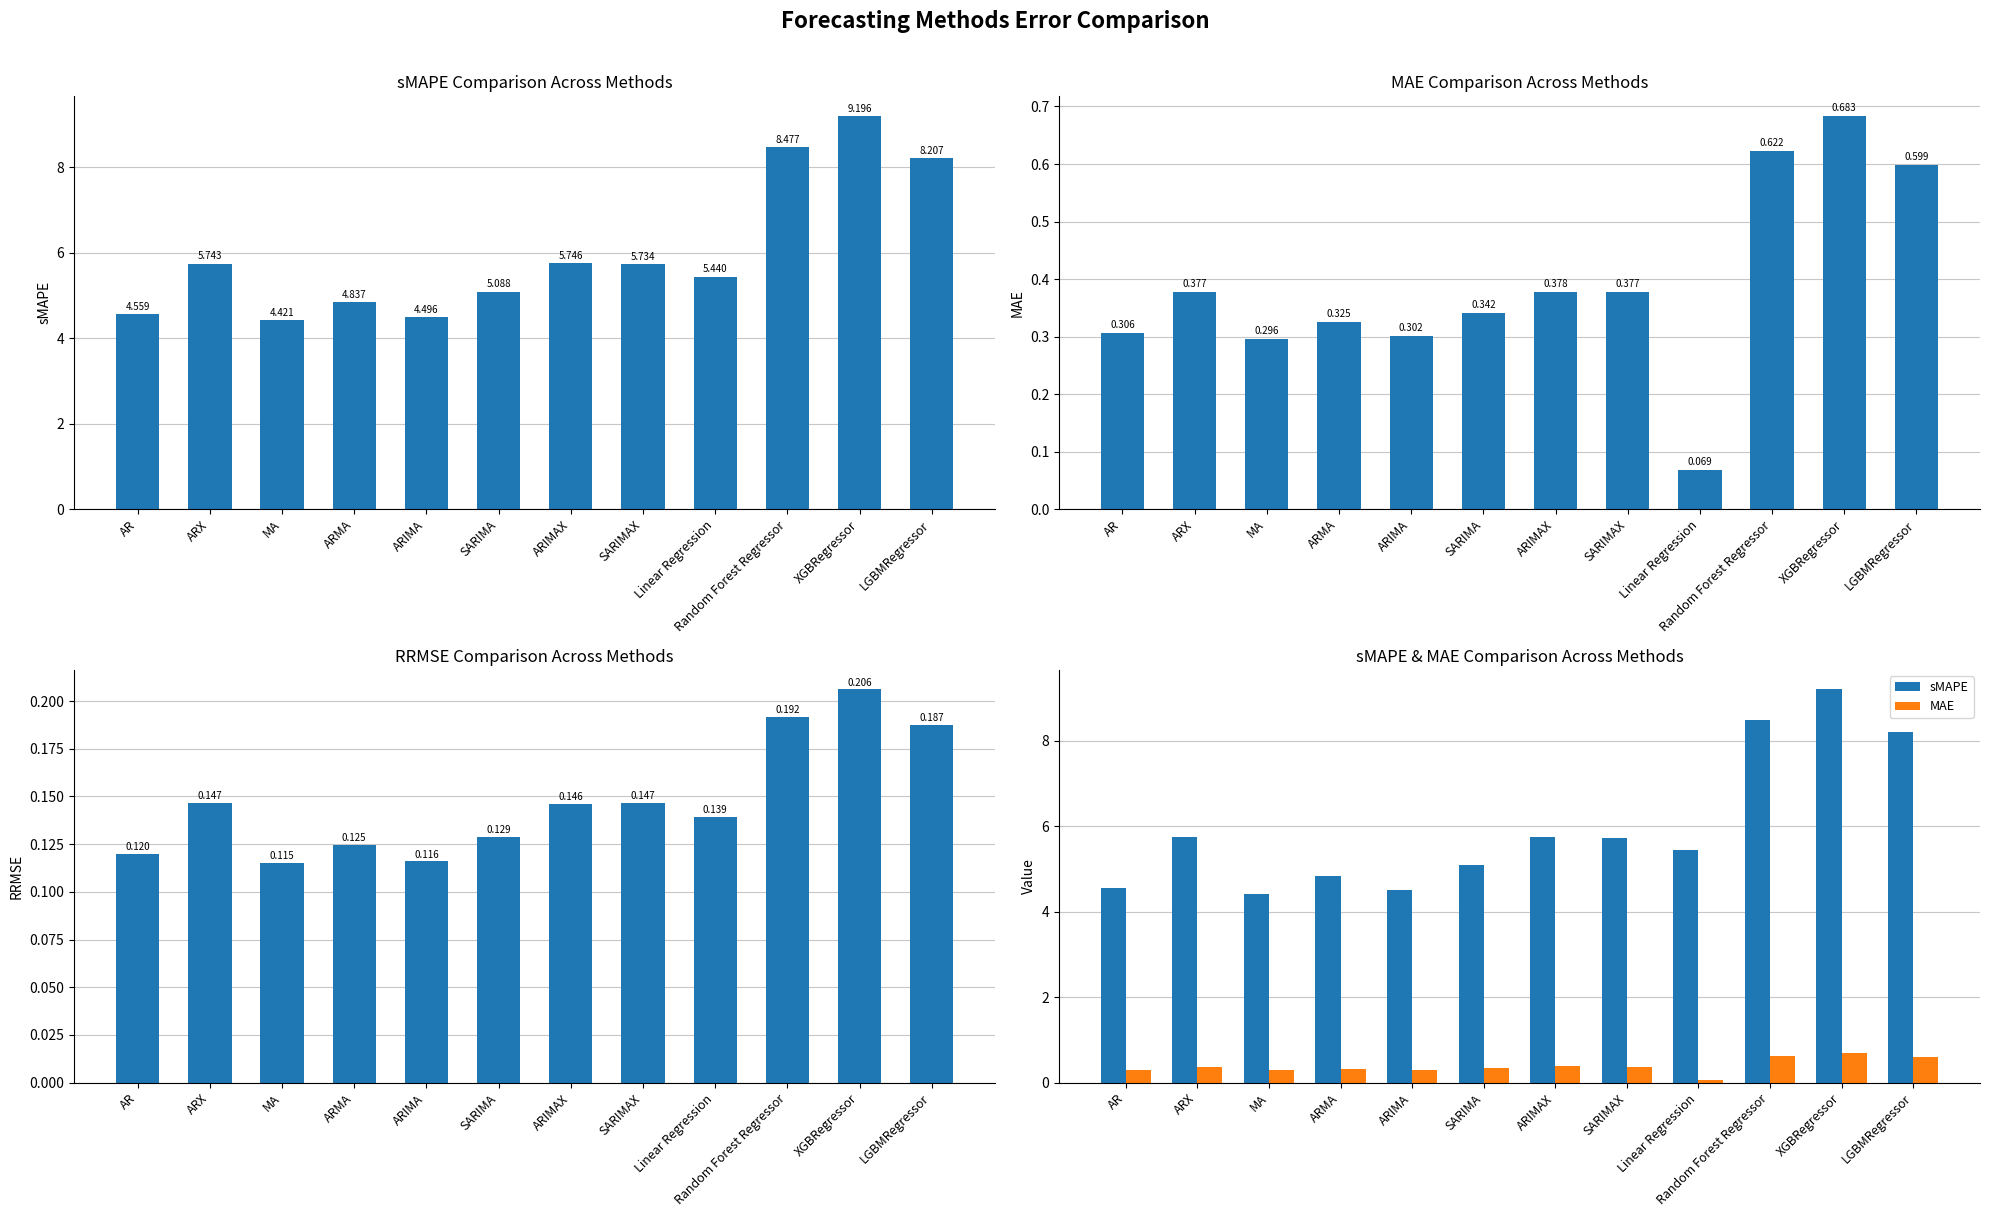

Which series has the largest range (max minus min)?

sMAPE